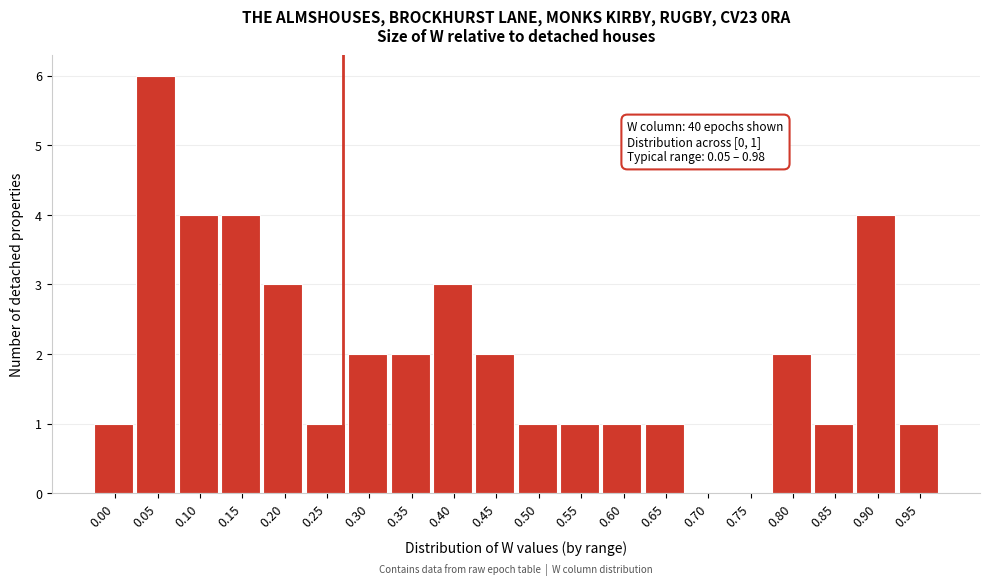

Reading left to right, list all the values displayed in this chart.

0.00=1	0.05=6	0.10=4	0.15=4	0.20=3	0.25=1	0.30=2	0.35=2	0.40=3	0.45=2	0.50=1	0.55=1	0.60=1	0.65=1	0.70=0	0.75=0	0.80=2	0.85=1	0.90=4	0.95=1